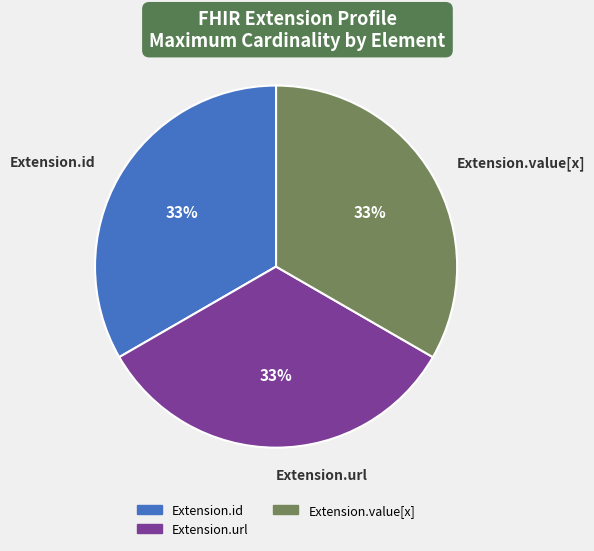

Count the number of slices in the pie.

3